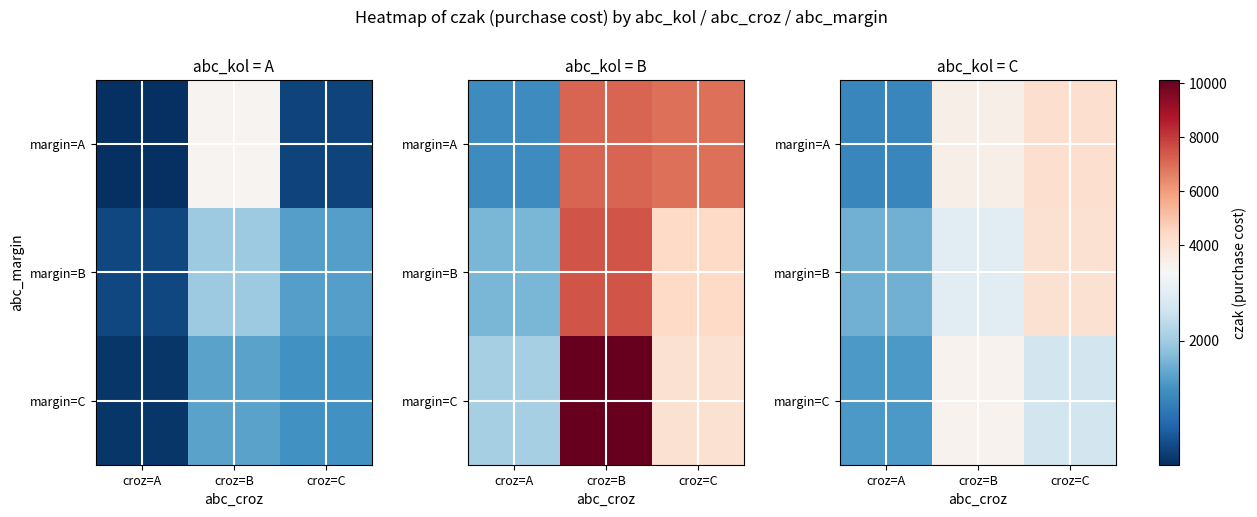

The margin=A series shows 4185.2 at croz=C. True or false?

True